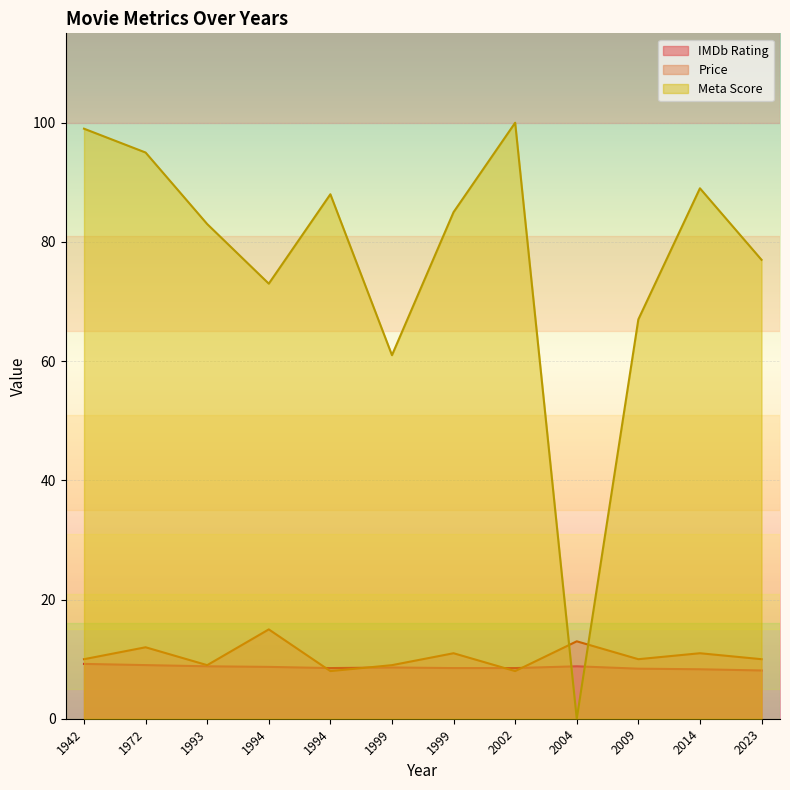

What is the value of the IMDb Rating point at the 8th from the left?

8.5